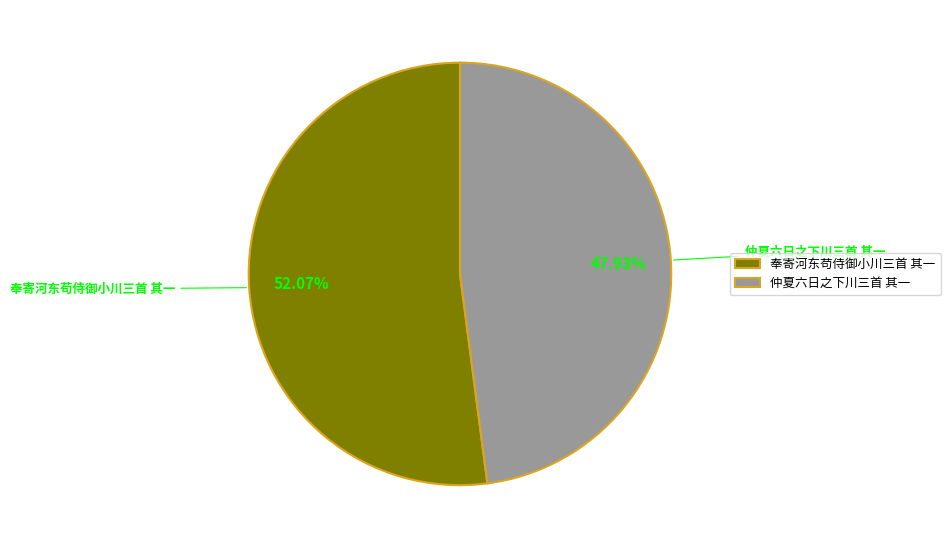

The 仲夏六日之下川三首 其一 slice represents 57% of the pie. True or false?

False